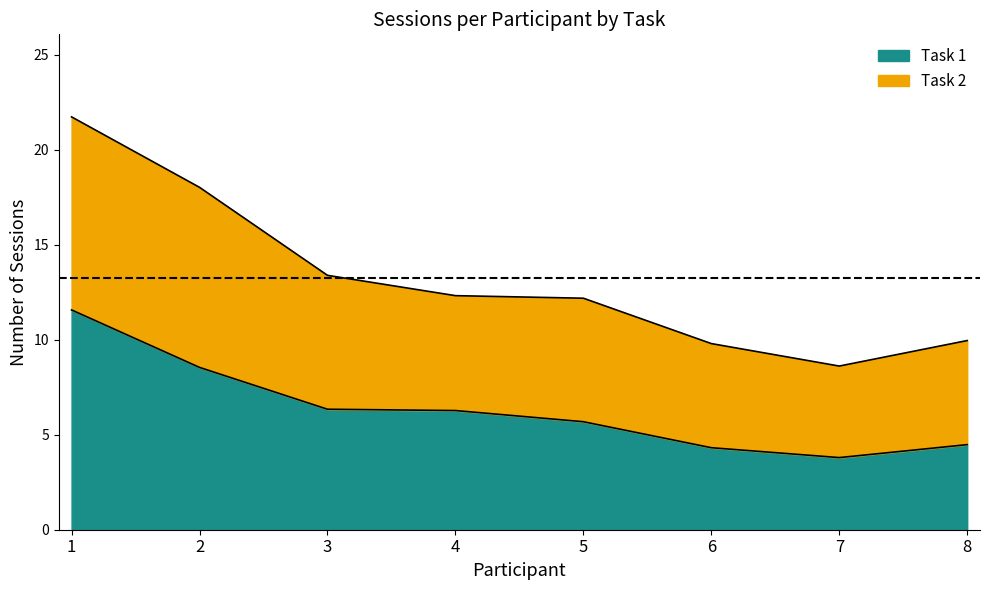

What is the total value across all series at 7?

8.6